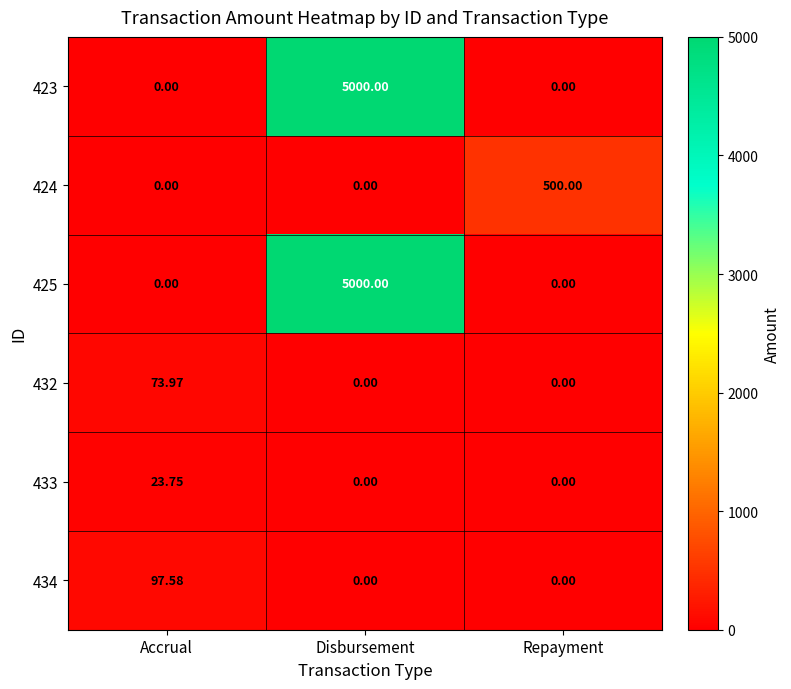

At how many categories does at least one series exceed 4671?

1